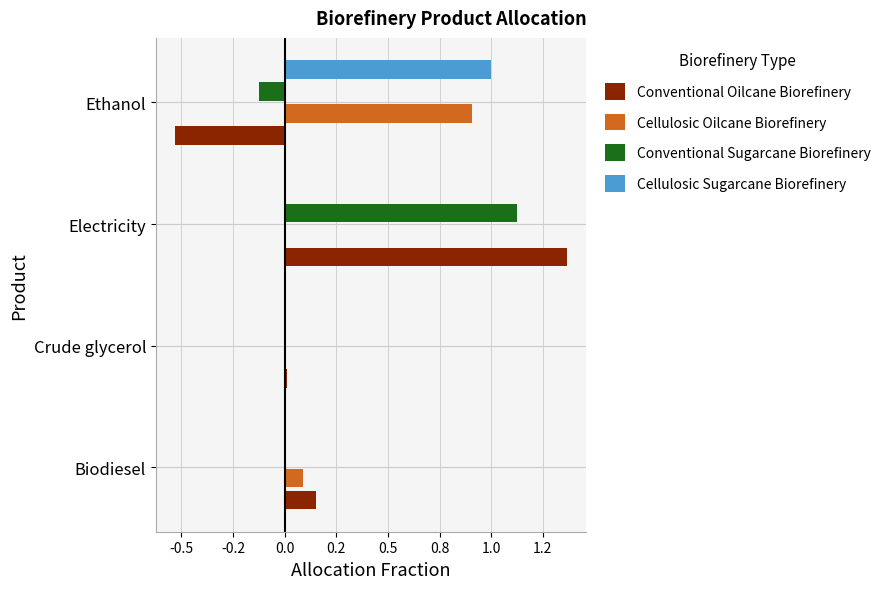

What is the difference between the maximum and minimum values in the Cellulosic Sugarcane Biorefinery series?

1.0